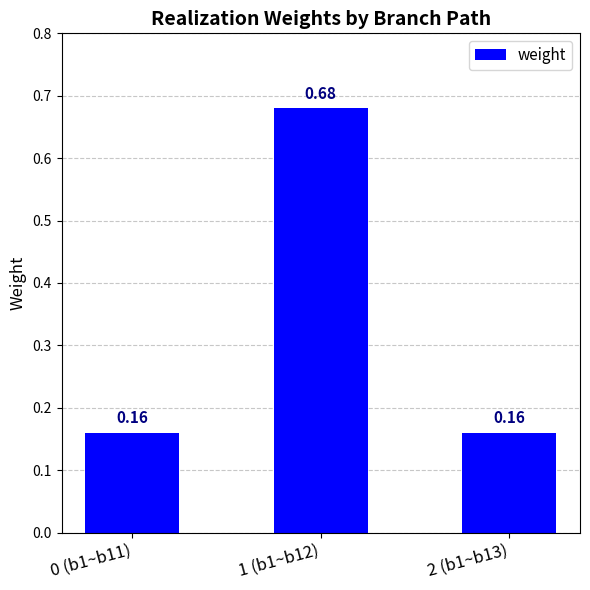

What is the sum of all values?

1.0